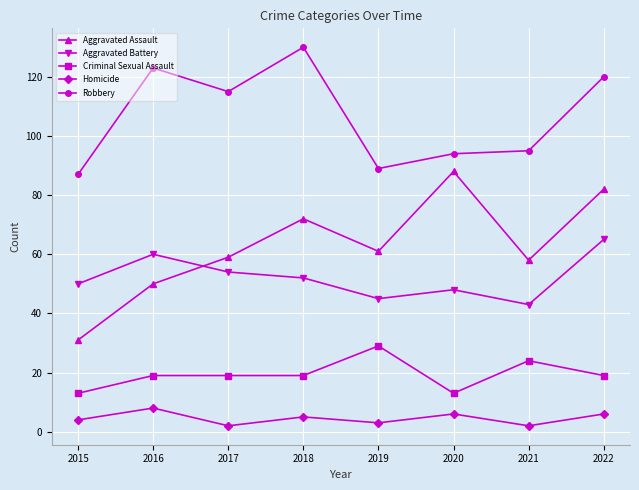

At which category does Homicide reach its first local peak?

2016